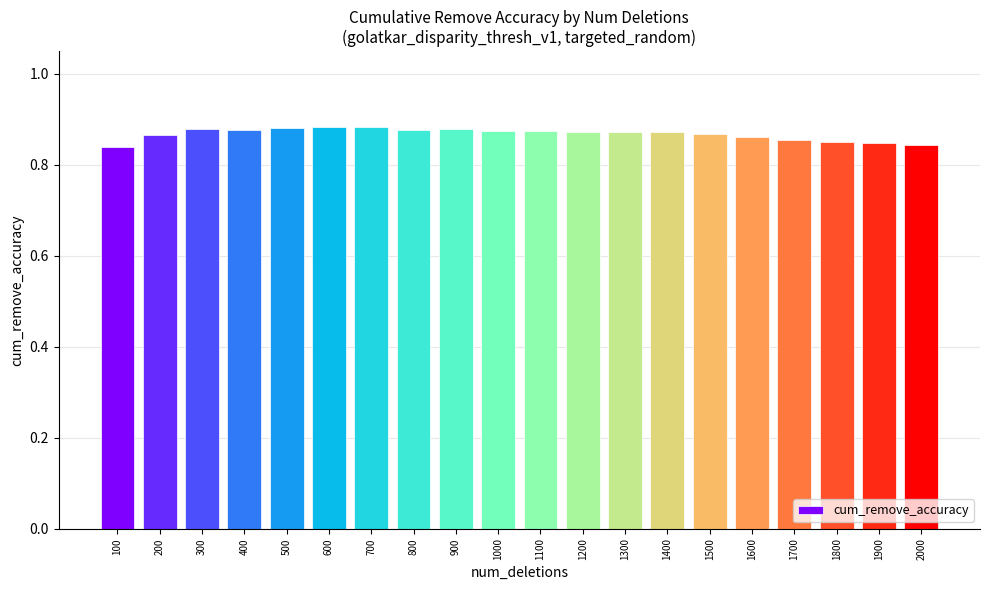

Count the values in the range 0 to 1.

20